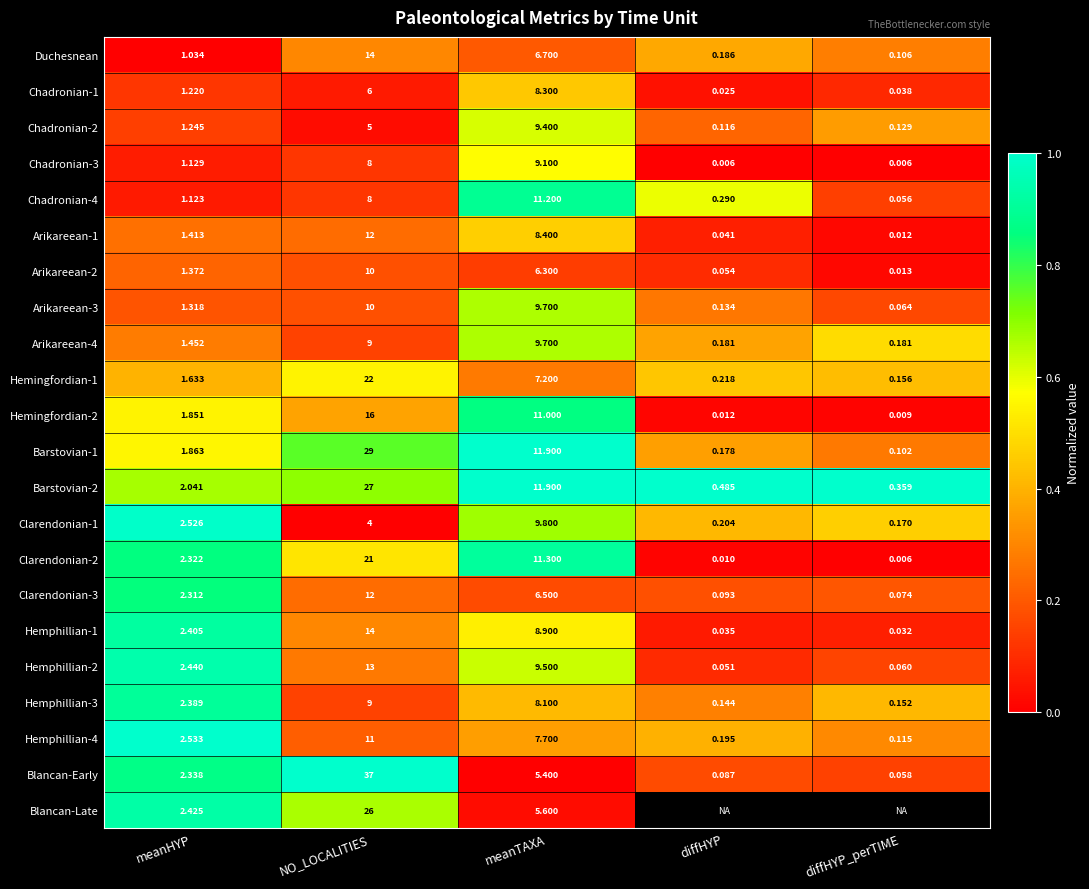

Which series changed the most between NO_LOCALITIES and meanTAXA?

Blancan-Early